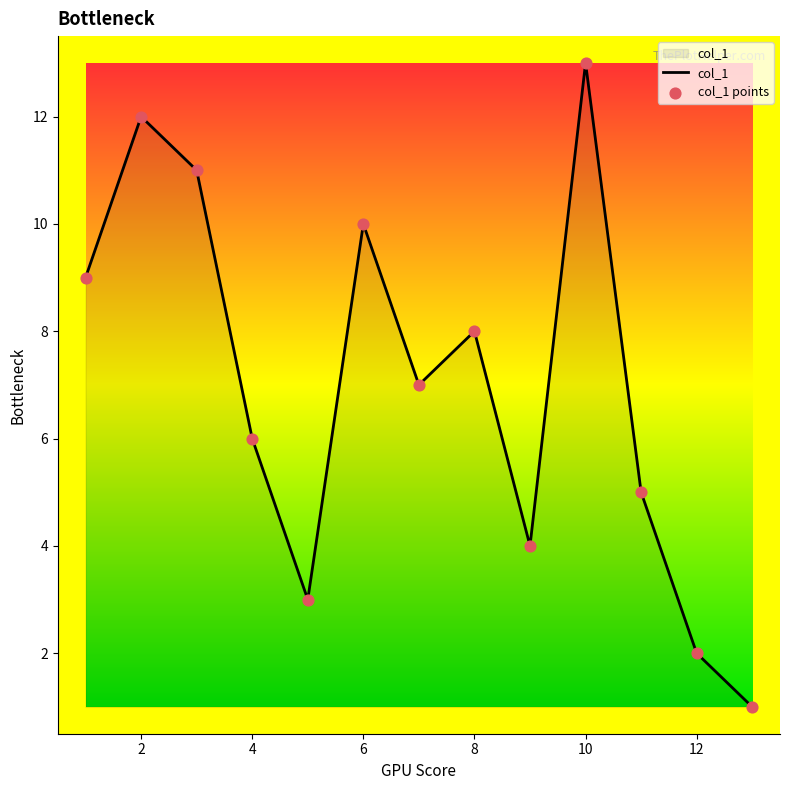

What is the greatest value displayed?

13